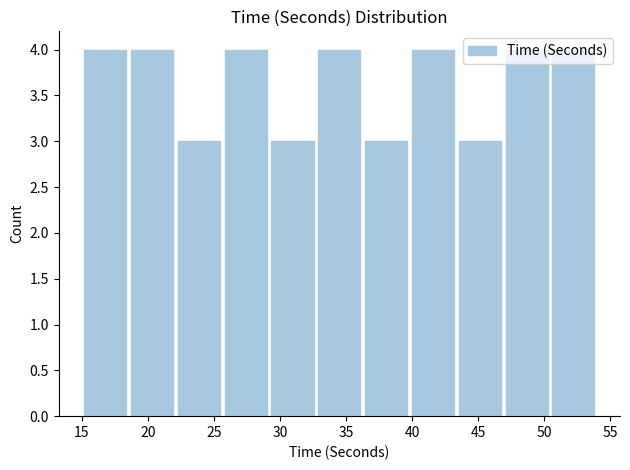

Reading left to right, list every bar in this chart as the range it spans on the x-axis followed by its height. Neither the bar edges nor the heights are printed on the chart, so give them approximately, as read against the axes.

15.0 to 18.5: 4
18.5 to 22.0: 4
22.0 to 25.5: 3
25.5 to 29.0: 4
29.0 to 32.5: 3
32.5 to 36.5: 4
36.5 to 40.0: 3
40.0 to 43.5: 4
43.5 to 47.0: 3
47.0 to 50.5: 4
50.5 to 54.0: 4